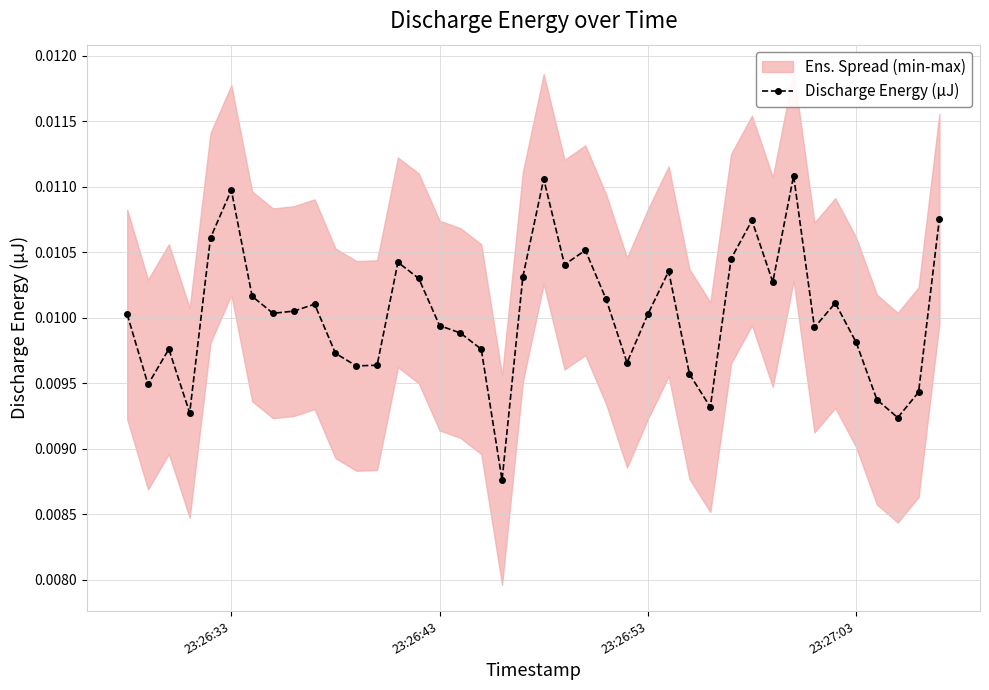

How many points are higher than both their immediate neighbors (excluding endpoints)?

10